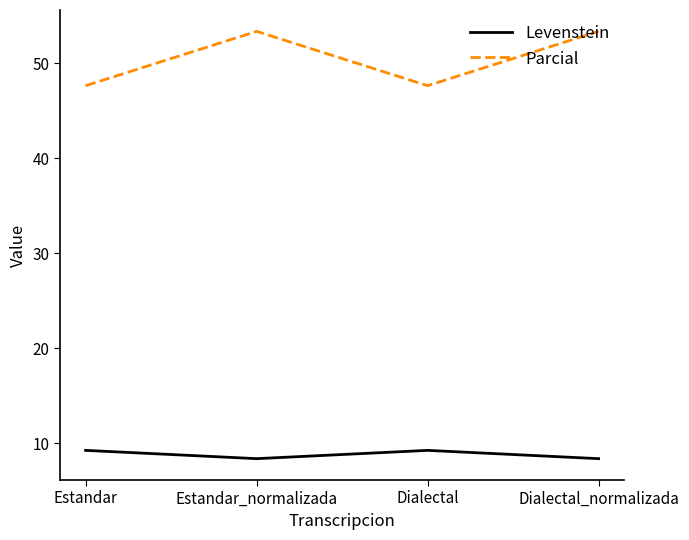

Reading left to right, what are all the values shown in this chart?

Levenstein: 9.3	8.4	9.3	8.4
Parcial: 47.6	53.3	47.6	53.3